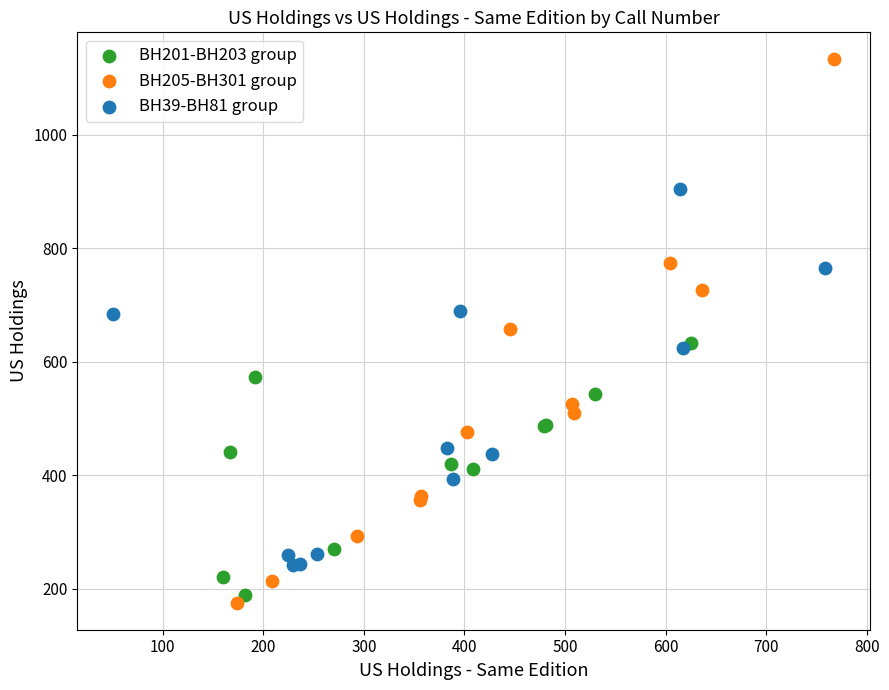

Which series contains the highest Y value?

BH205-BH301 group